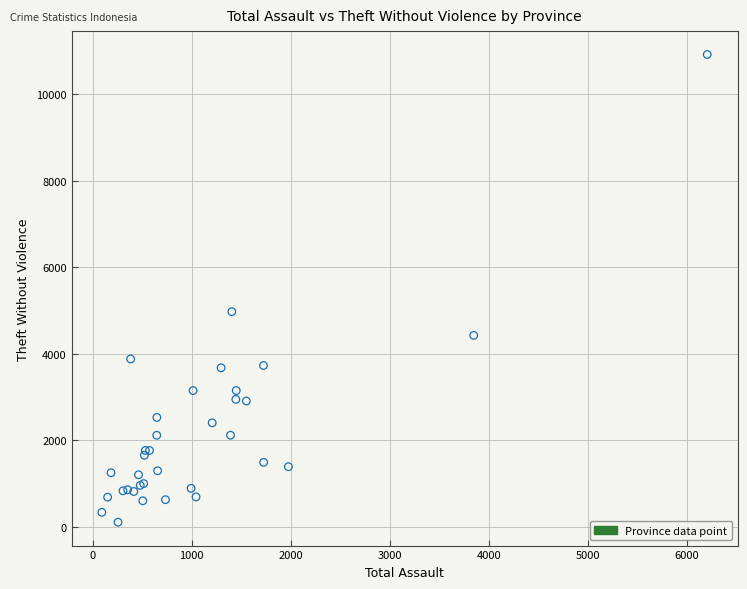

What Y value in the scatter plot is closest to 5514?

4976